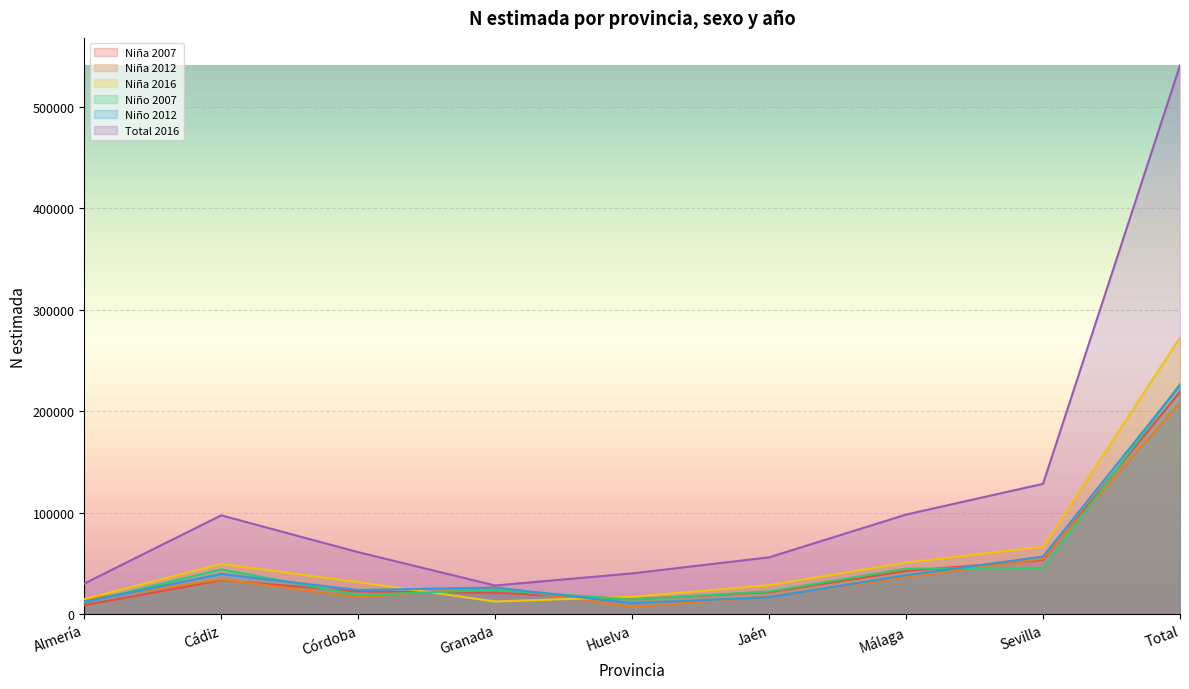

What is the value of the Niño 2007 point at the 6th from the left?

22584